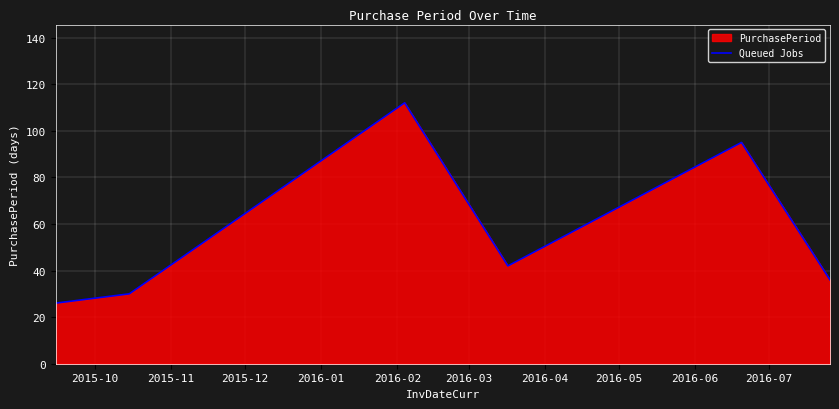

True or false: there are more than 2 points higher than both neighbors.

False